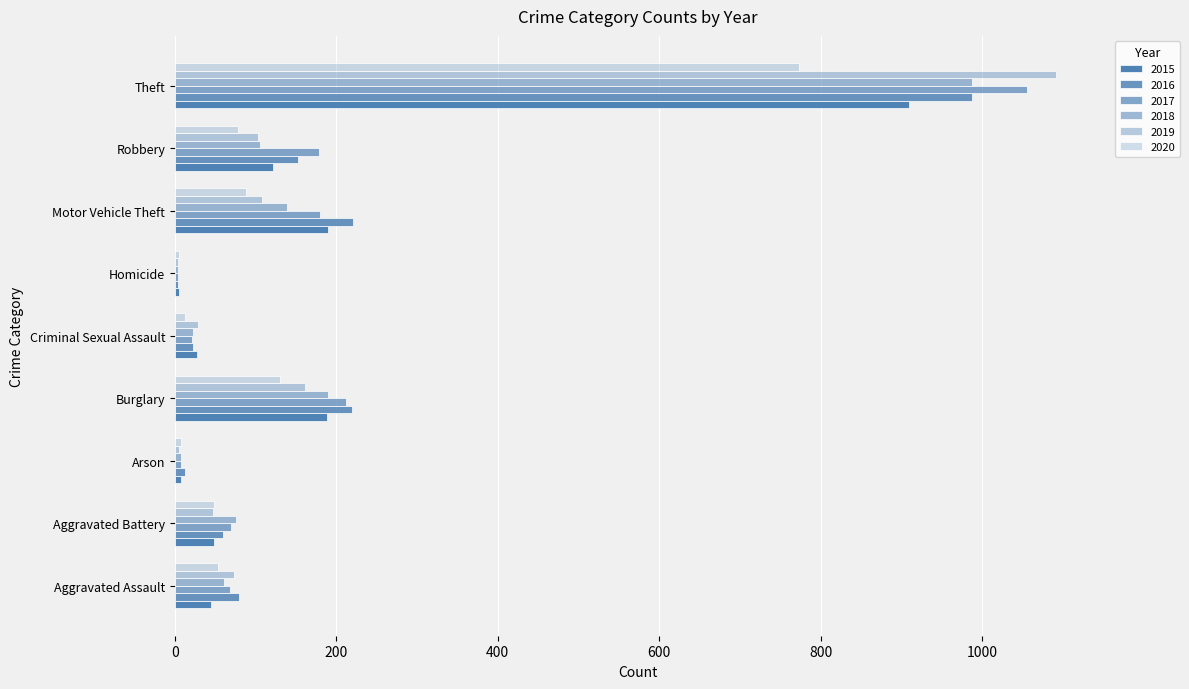

How many categories are shown in the chart?

9